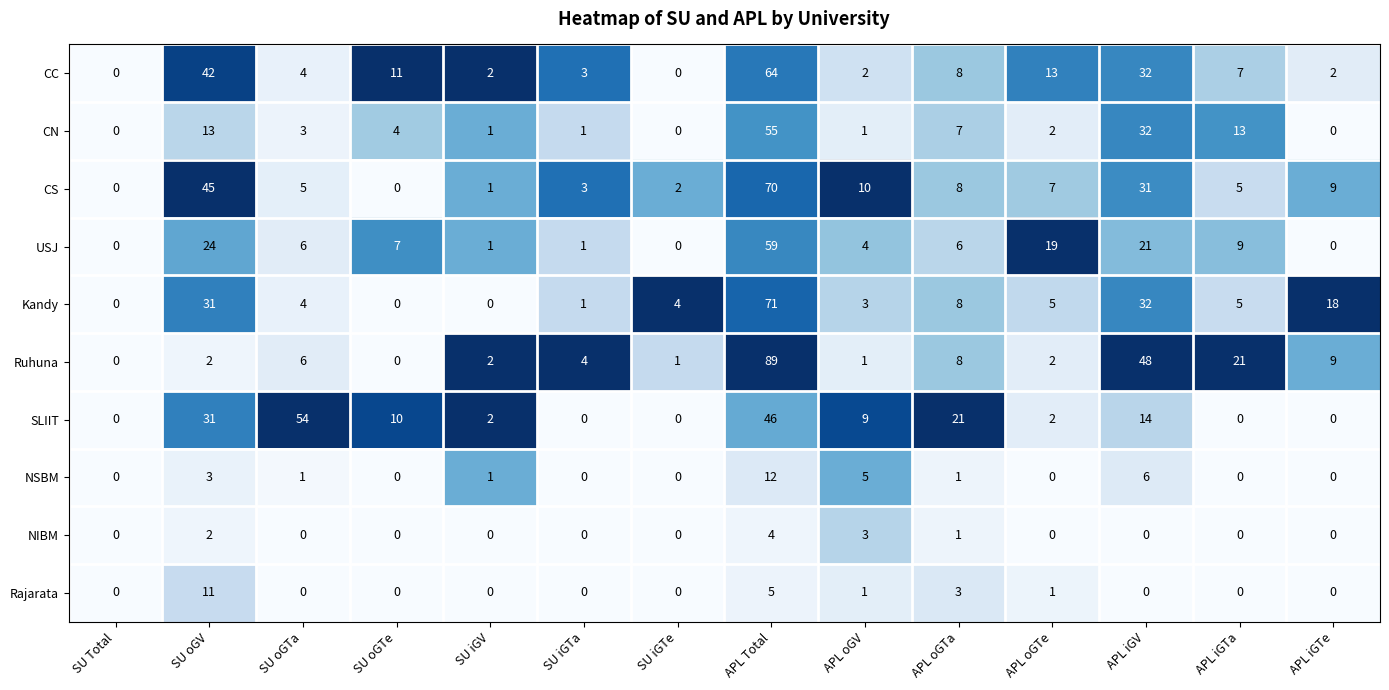

How many positive values does the Kandy series have?

11